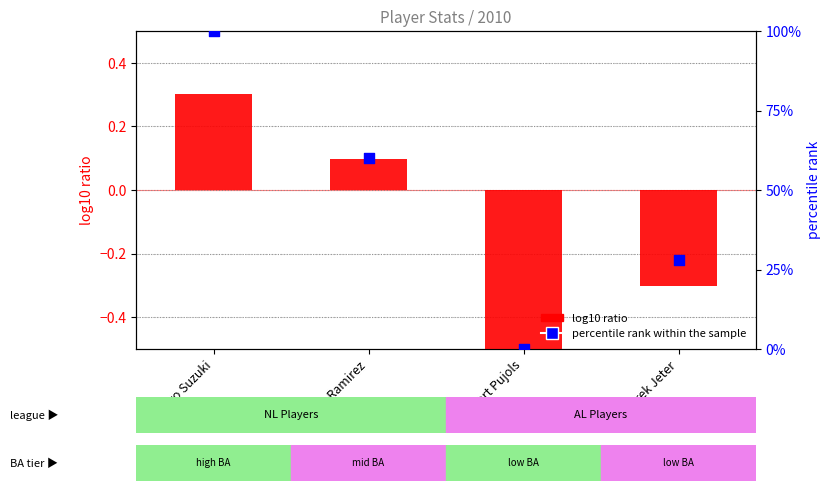

At which category is the sum across all series the highest?

Ichiro Suzuki